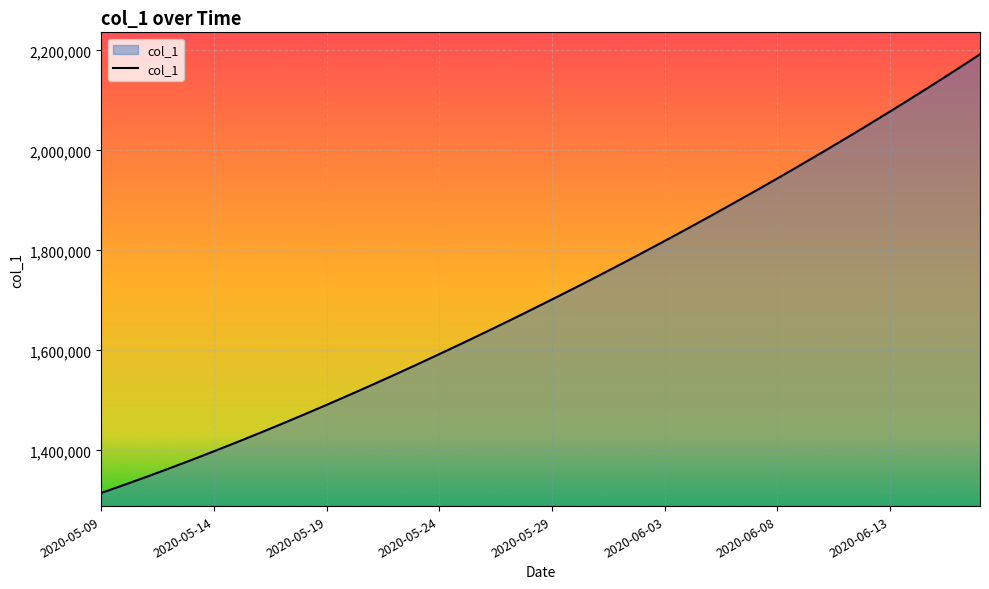

What is the maximum value shown in the chart?

2192182.0